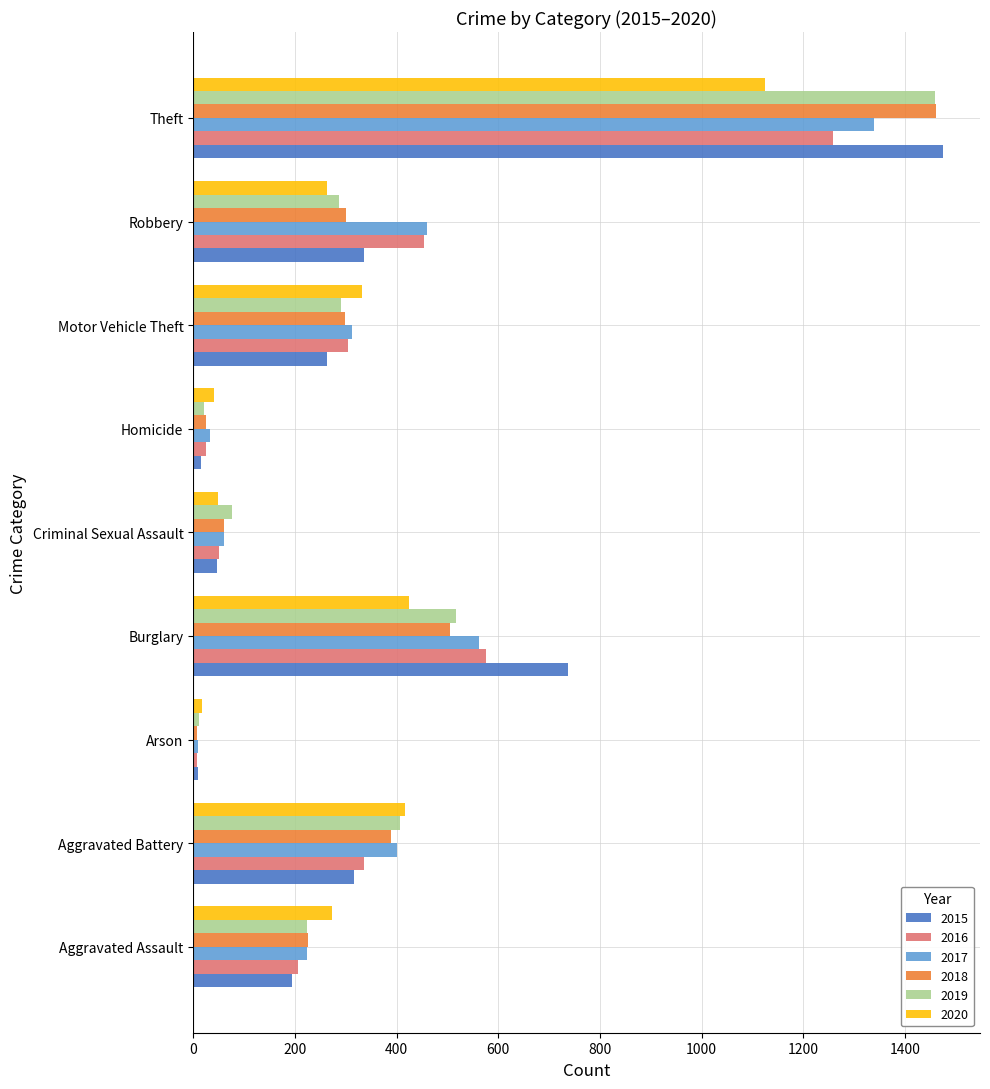

What is the difference between the maximum and minimum values in the 2020 series?

1108